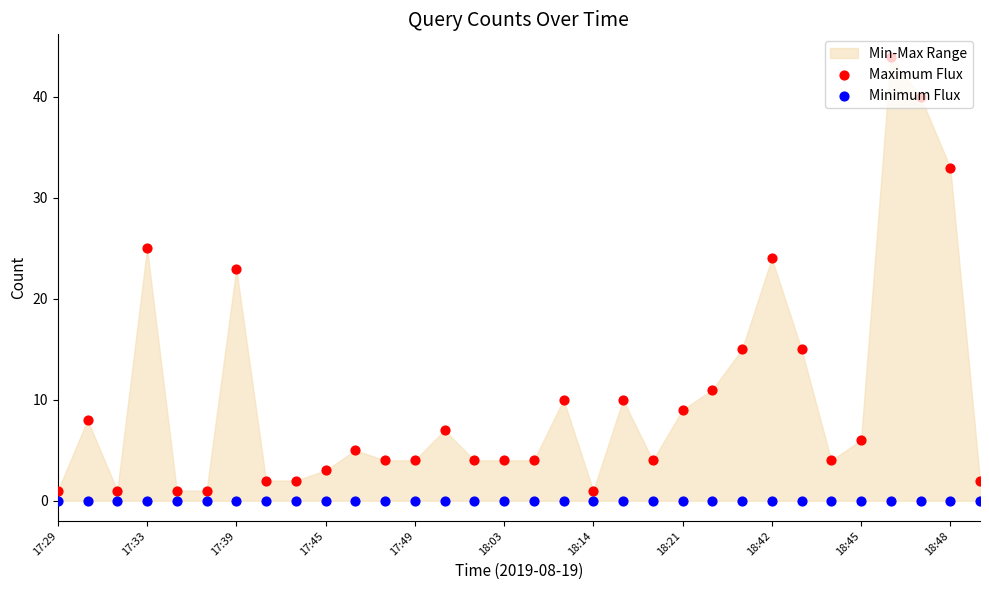

Which series has the widest spread of Y values?

Maximum Flux